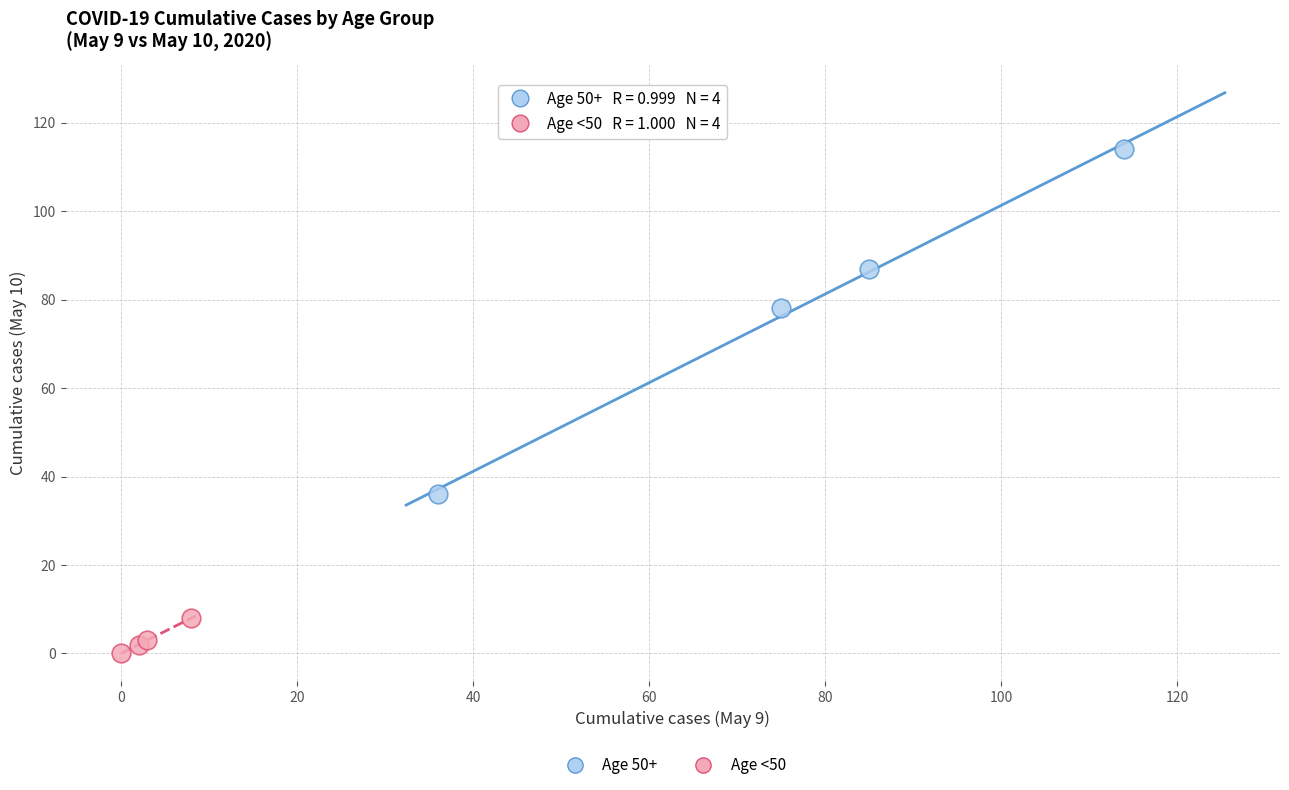

Which series has the widest spread of Y values?

Age 50+